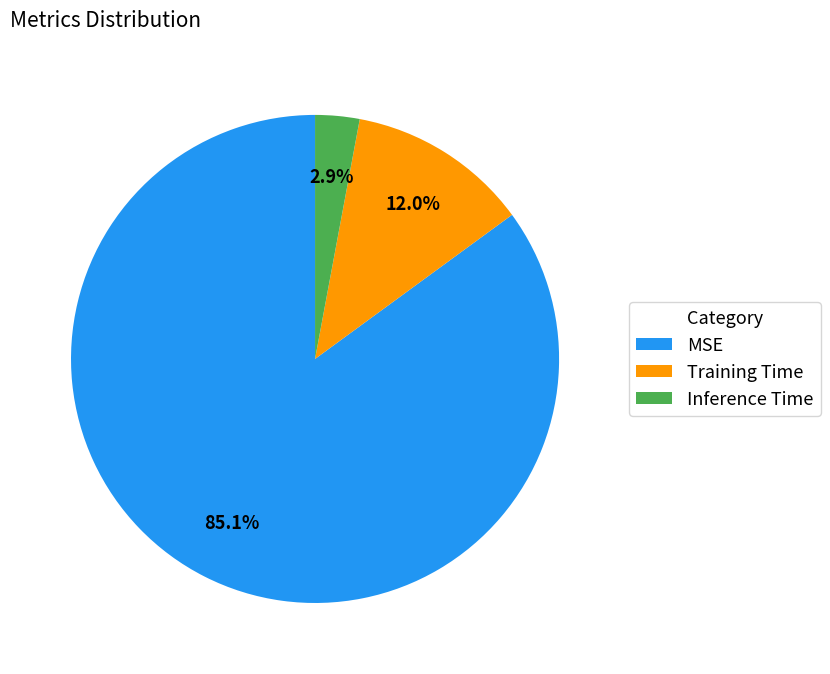

To the nearest percent, what portion does Training Time represent?

12%